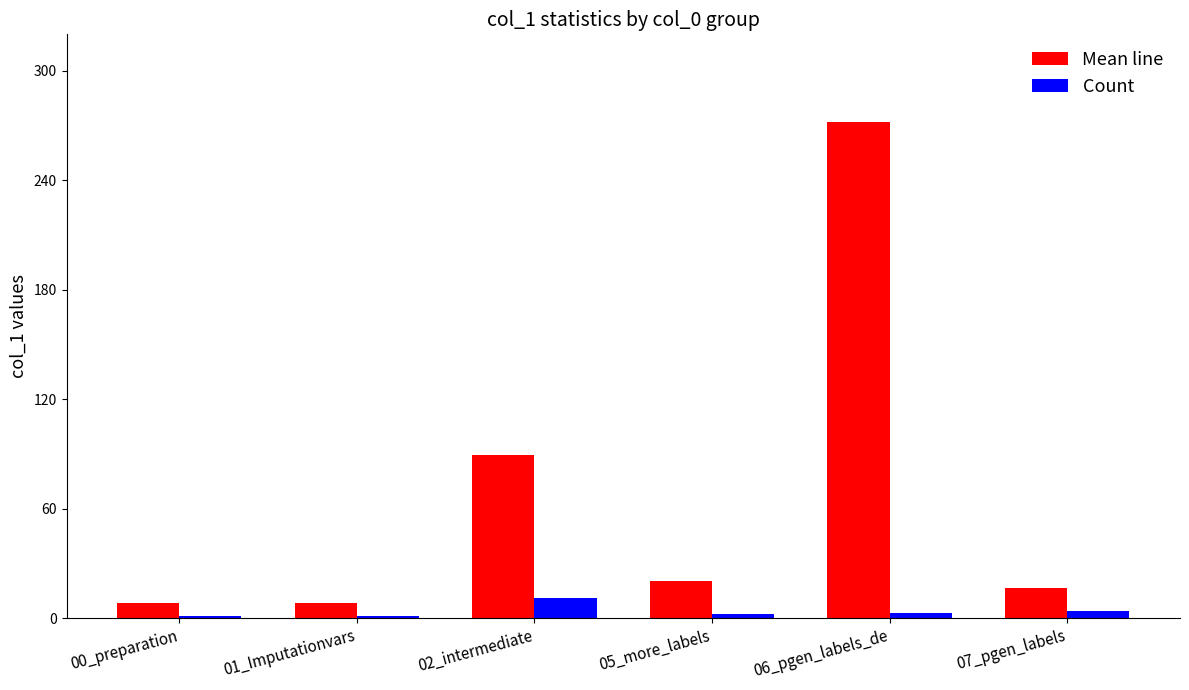

How many Count values are between 1 and 4?

5